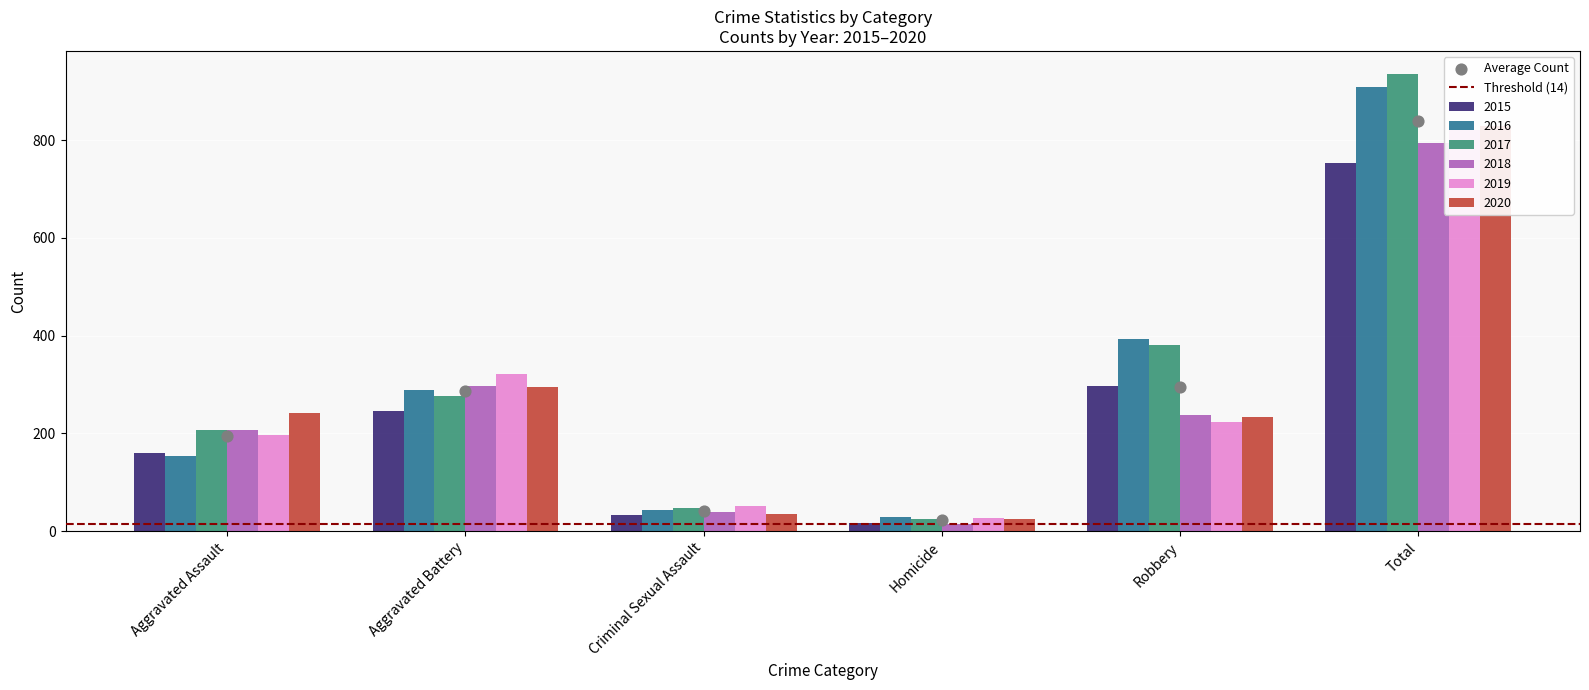

At which category is the sum across all series the highest?

Total